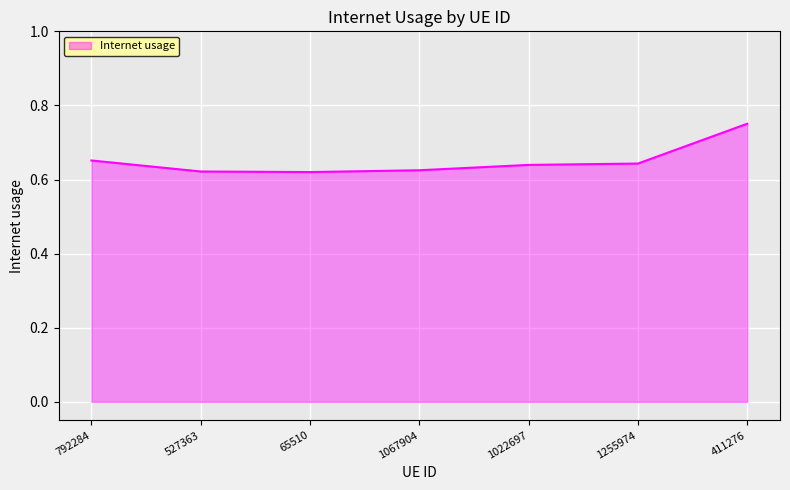

What position from the left is 1255974?

6